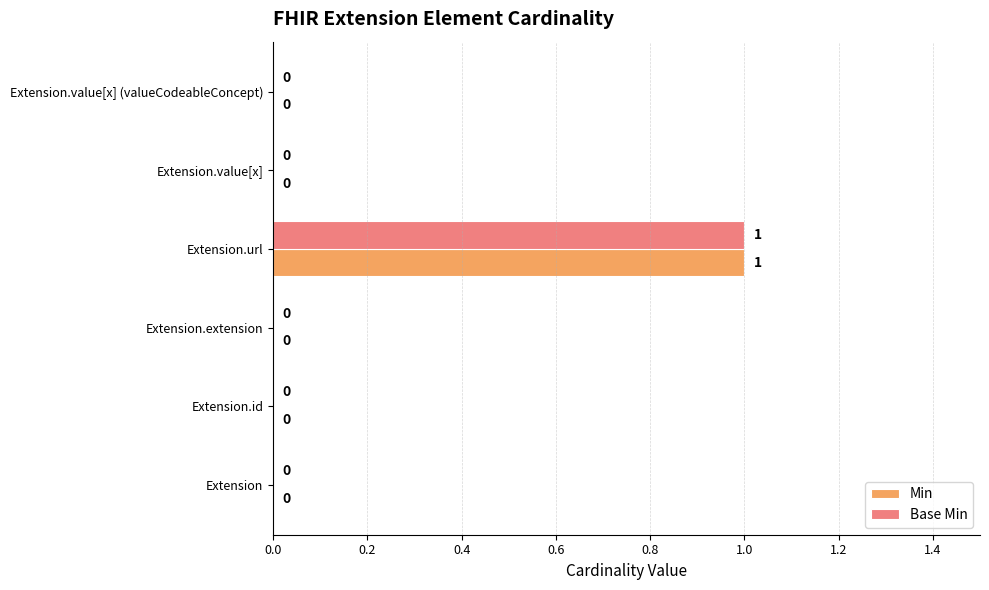

The value of Min at Extension.value[x] is 0. True or false?

True